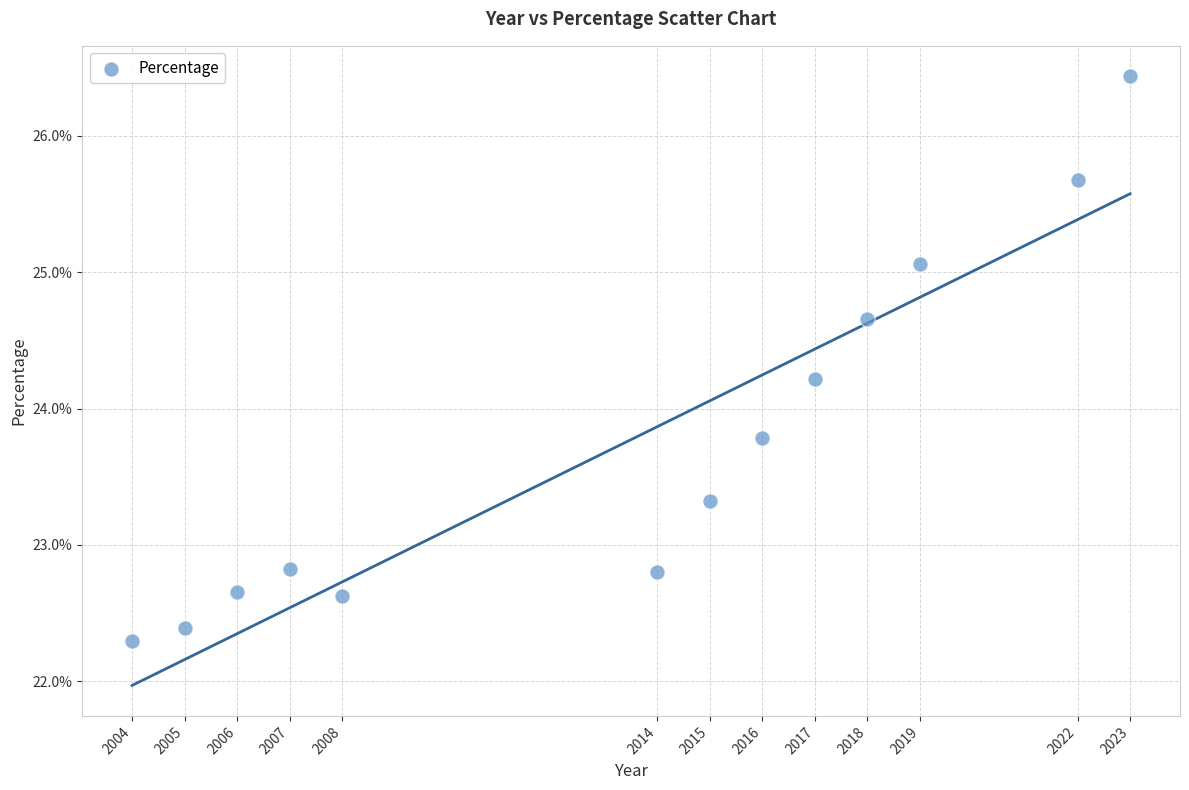

What is the range of Y values (max minus min)?

4.1